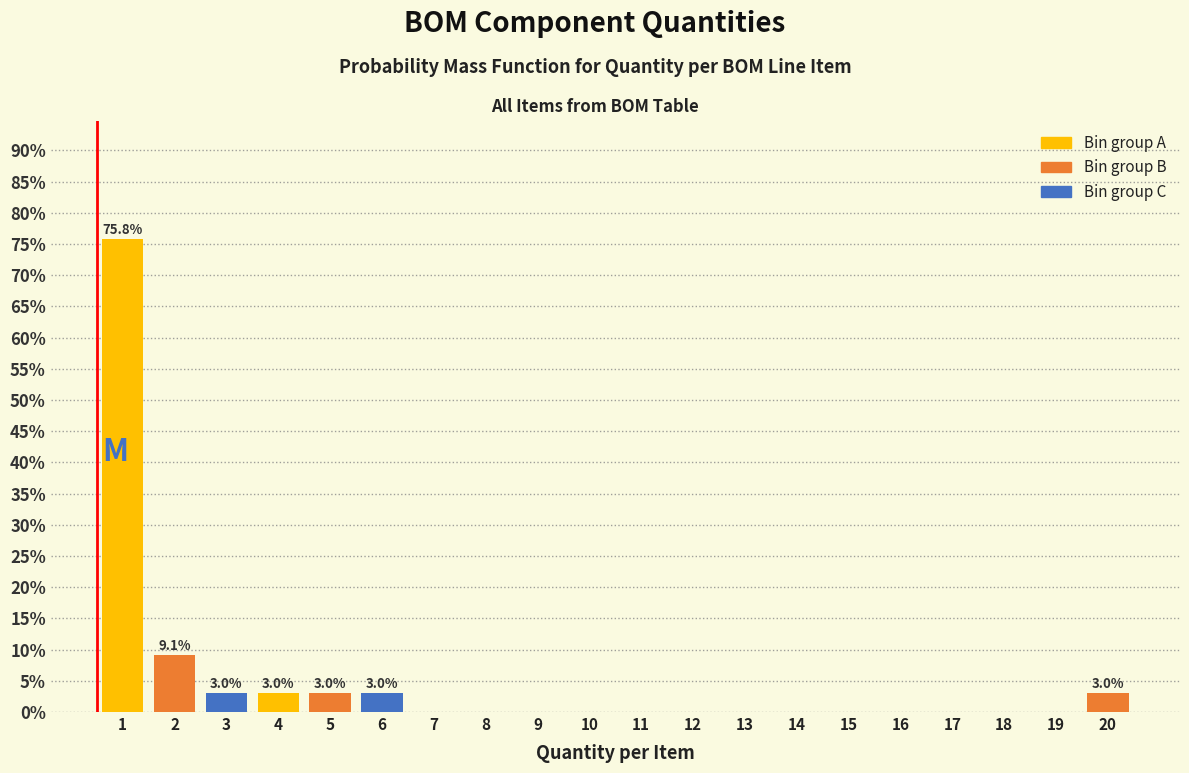

Reading left to right, what are all the values shown in this chart?

1=75.8	2=9.1	3=3.0	4=3.0	5=3.0	6=3.0	7=0.0	8=0.0	9=0.0	10=0.0	11=0.0	12=0.0	13=0.0	14=0.0	15=0.0	16=0.0	17=0.0	18=0.0	19=0.0	20=3.0